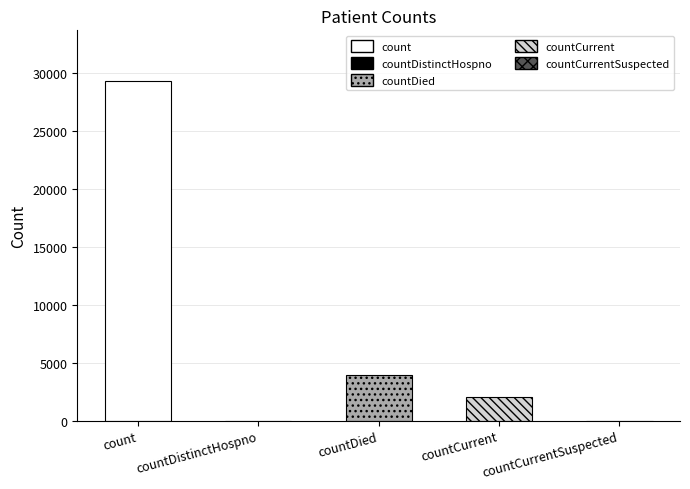

Reading left to right, list all the values displayed in this chart.

count=29280	countDistinctHospno=0	countDied=3909	countCurrent=2050	countCurrentSuspected=0